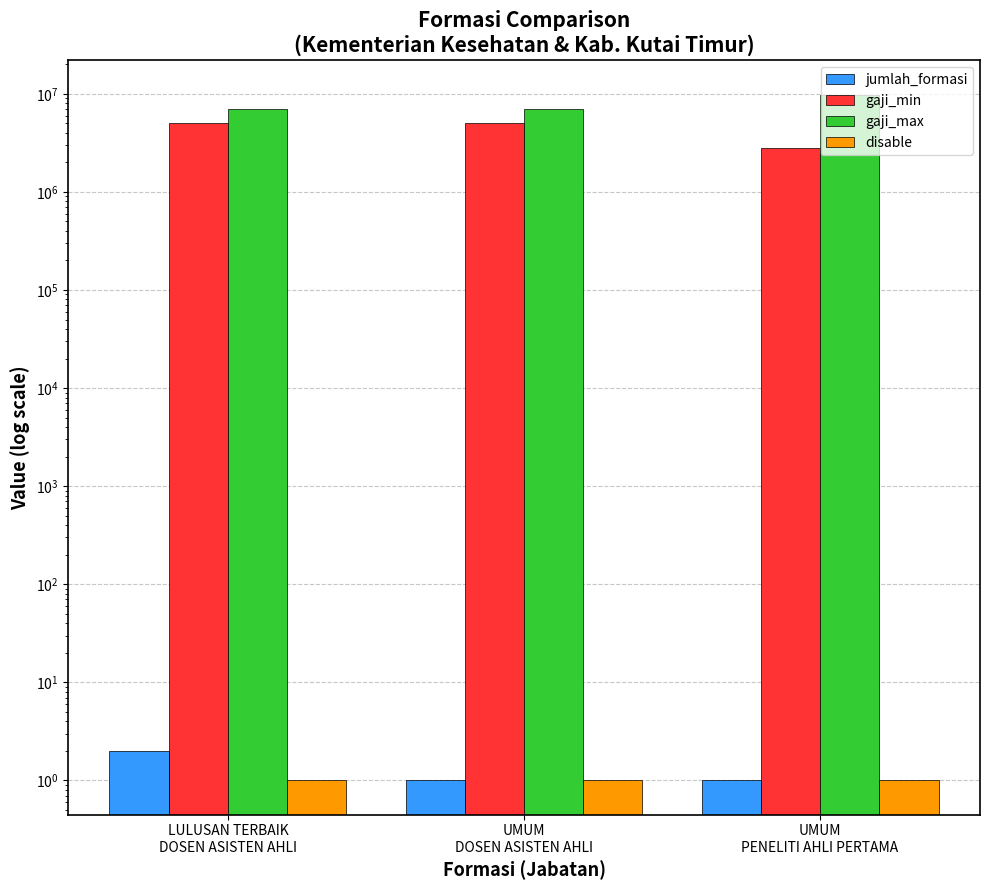

What position from the left is UMUM
PENELITI AHLI PERTAMA?

3